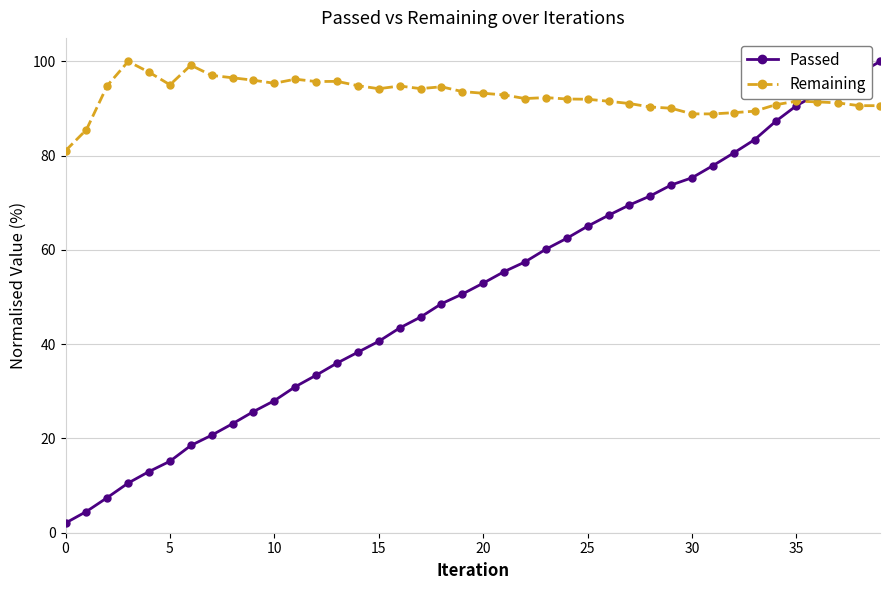

What is the difference between the maximum and minimum values in the Remaining series?

18.9